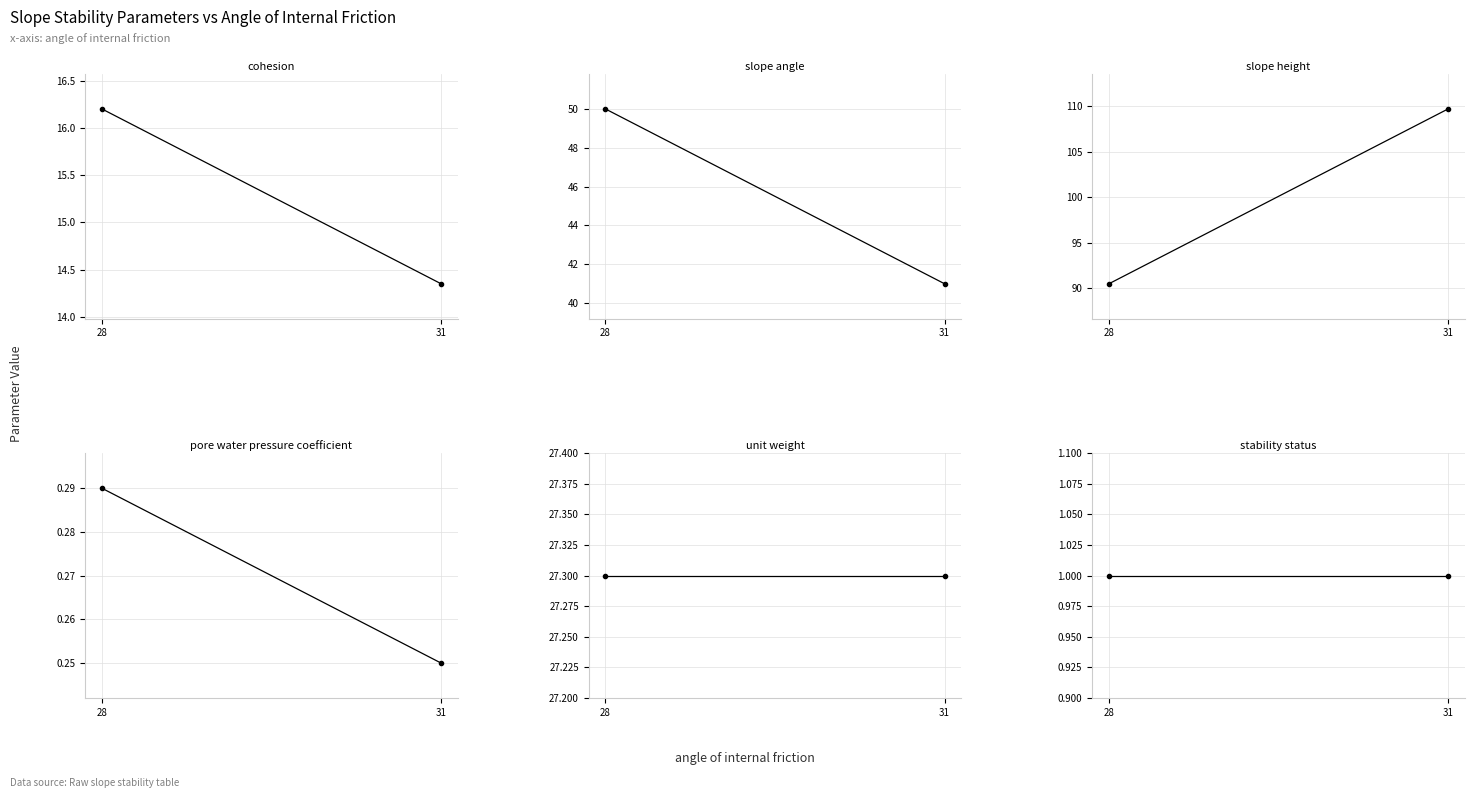

List the labels in order of slope height value, smallest first.

28, 31